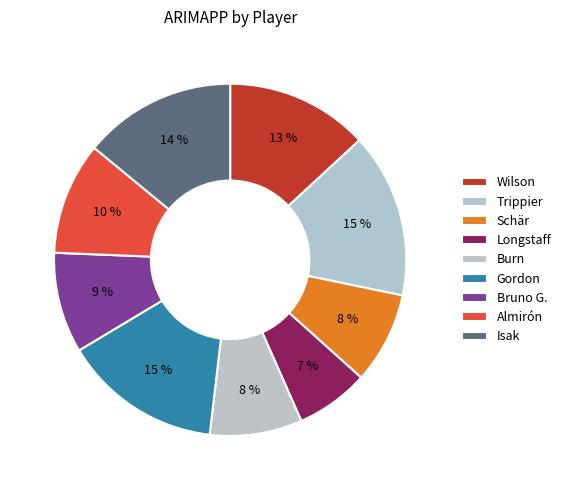

What is the smallest slice in the pie chart?

Longstaff